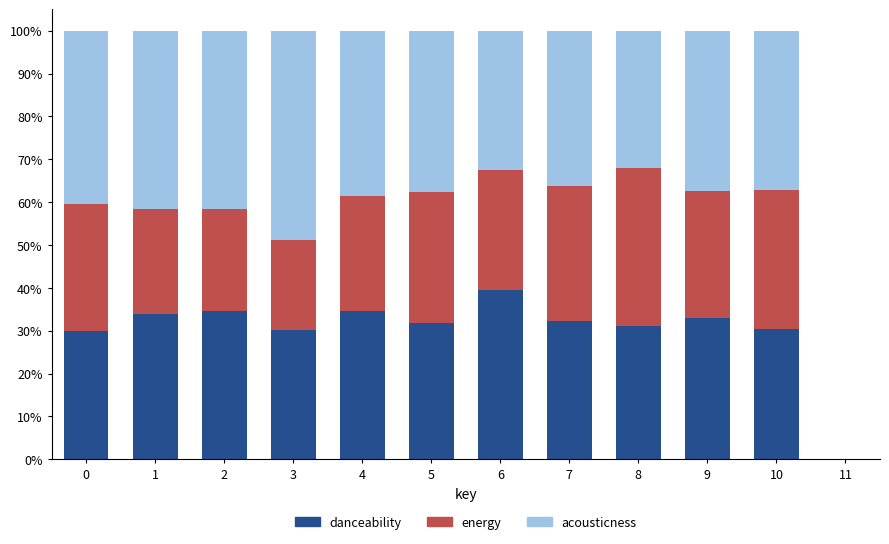

At which label does danceability reach its peak?

6